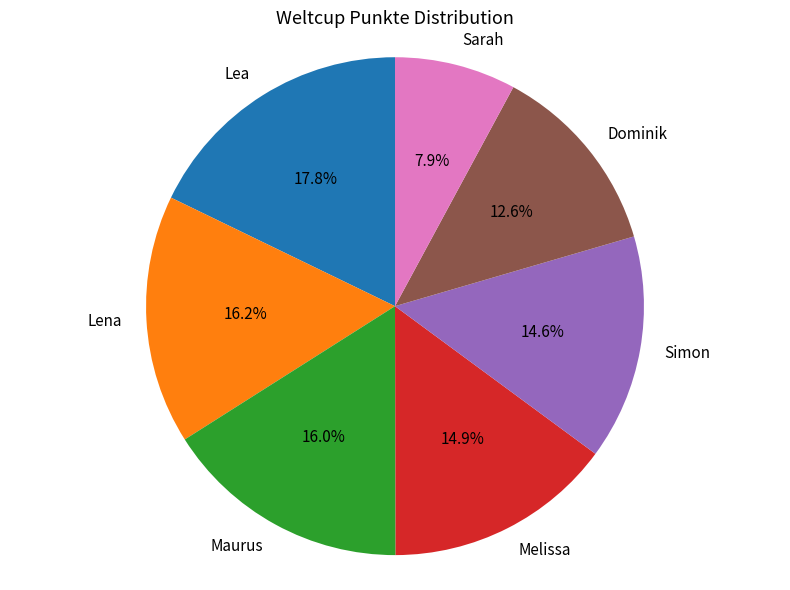

Does Lena account for over 50% of the chart?

No